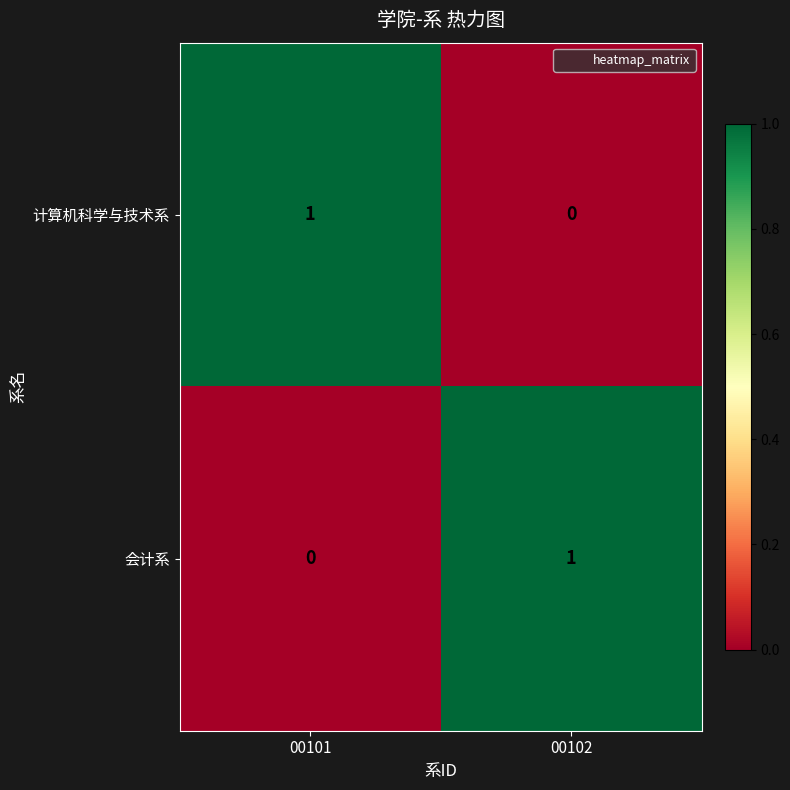

Count the number of data series in this chart.

2